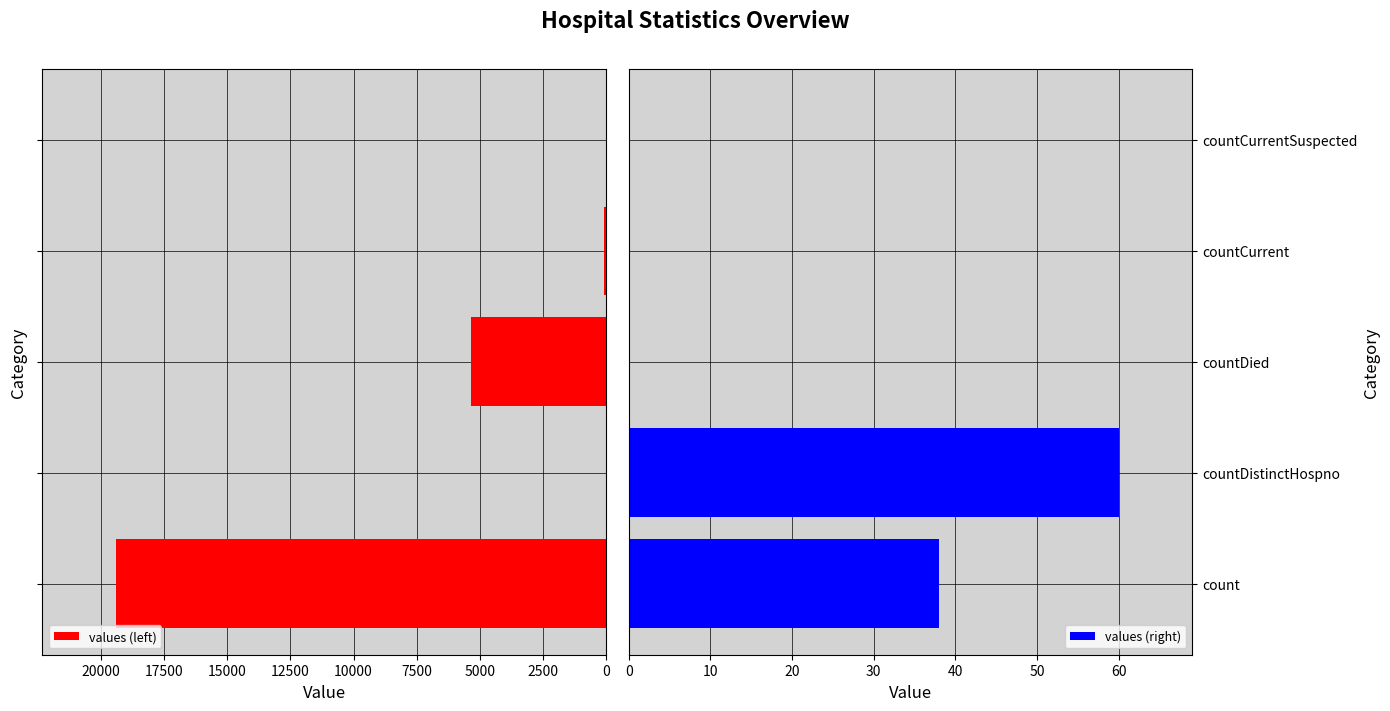

What is the sum of all values (left) values?

24837